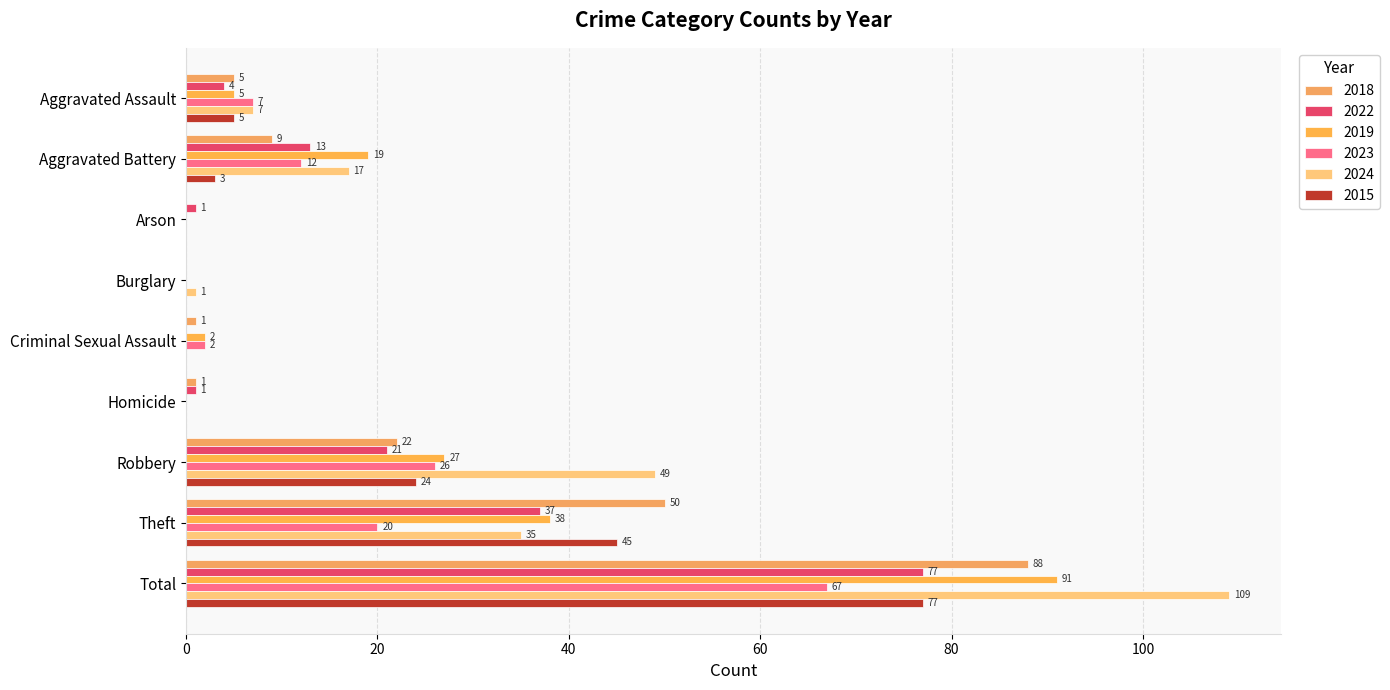

What is the label of the 9th bar from the right?

Aggravated Assault